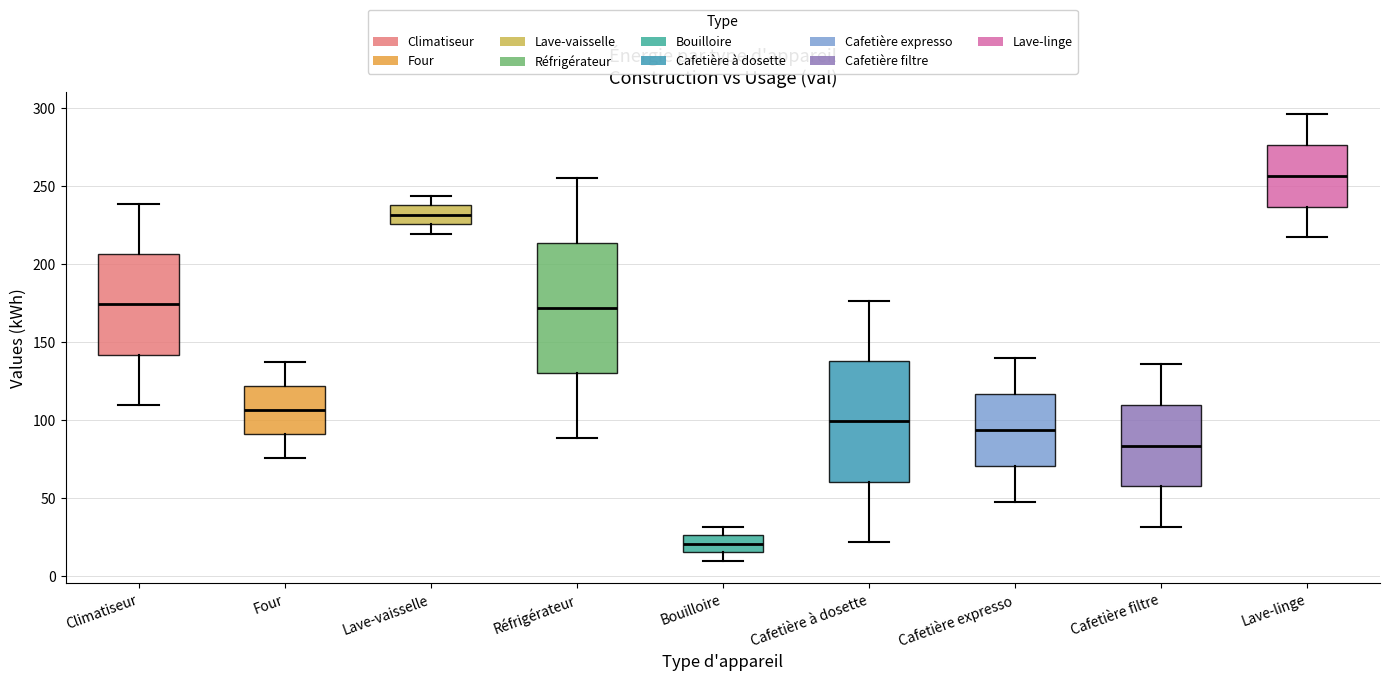

Comparing the boxes themselves (not the whiskers), which one is the tallest?

Réfrigérateur